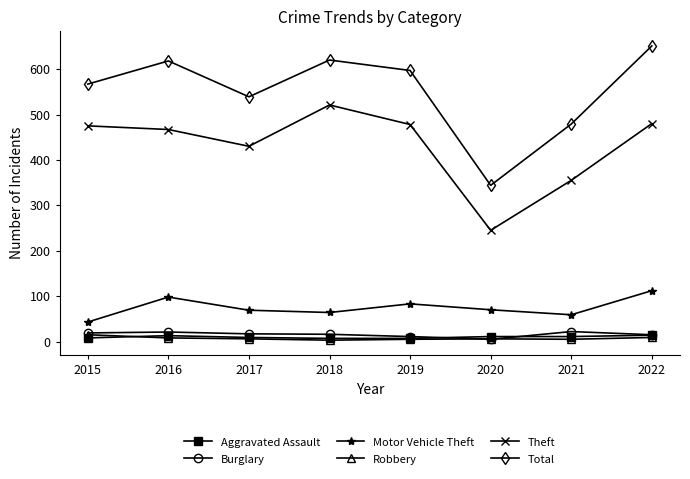

Which series has the largest range (max minus min)?

Total